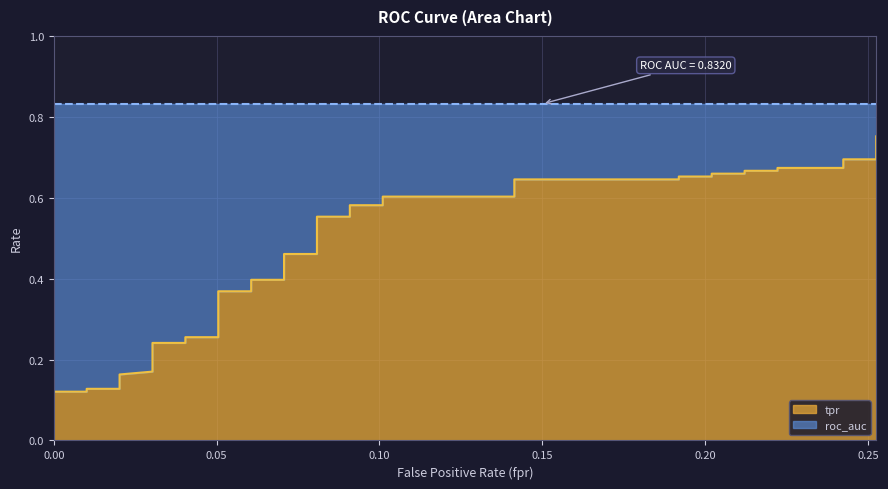

Which series changed the most between 19 and 24?

tpr